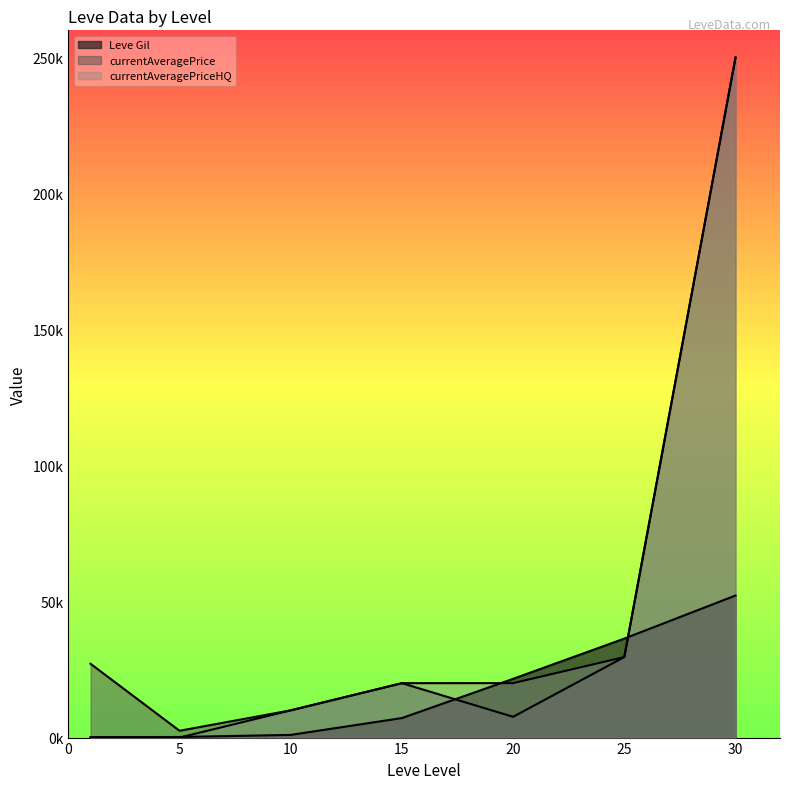

What is the minimum value for Leve Gil?

160